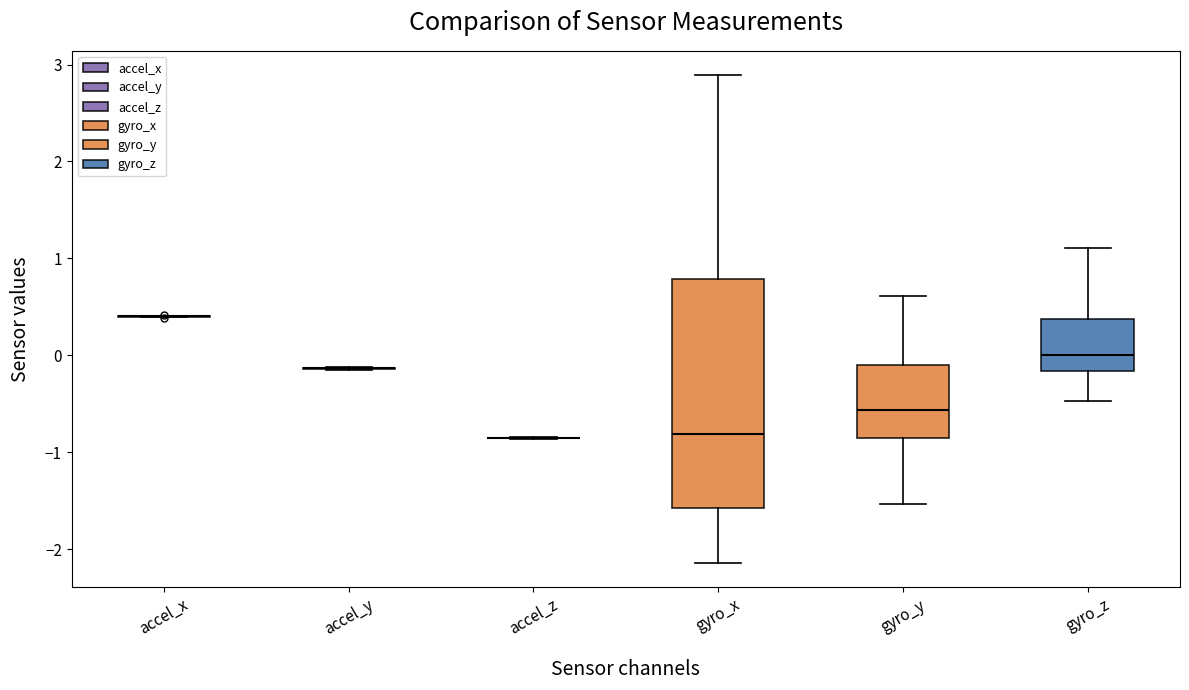

Reading left to right, transcribe this box plot: for each box, give where its median line is, the range the box spans, and where its two whiskers end, as read against the y-axis. The values are not printed on the chart, so give them approximately, as read against the axis.

accel_x: box collapsed to a line at 0.4, whiskers 0.4 to 0.4
accel_y: box collapsed to a line at -0.1, whiskers -0.2 to -0.1
accel_z: box collapsed to a line at -0.9, whiskers -0.9 to -0.8
gyro_x: median -0.8, box -1.6 to 0.8, whiskers -2.1 to 2.9
gyro_y: median -0.6, box -0.9 to -0.1, whiskers -1.5 to 0.6
gyro_z: median 0.0, box -0.2 to 0.4, whiskers -0.5 to 1.1